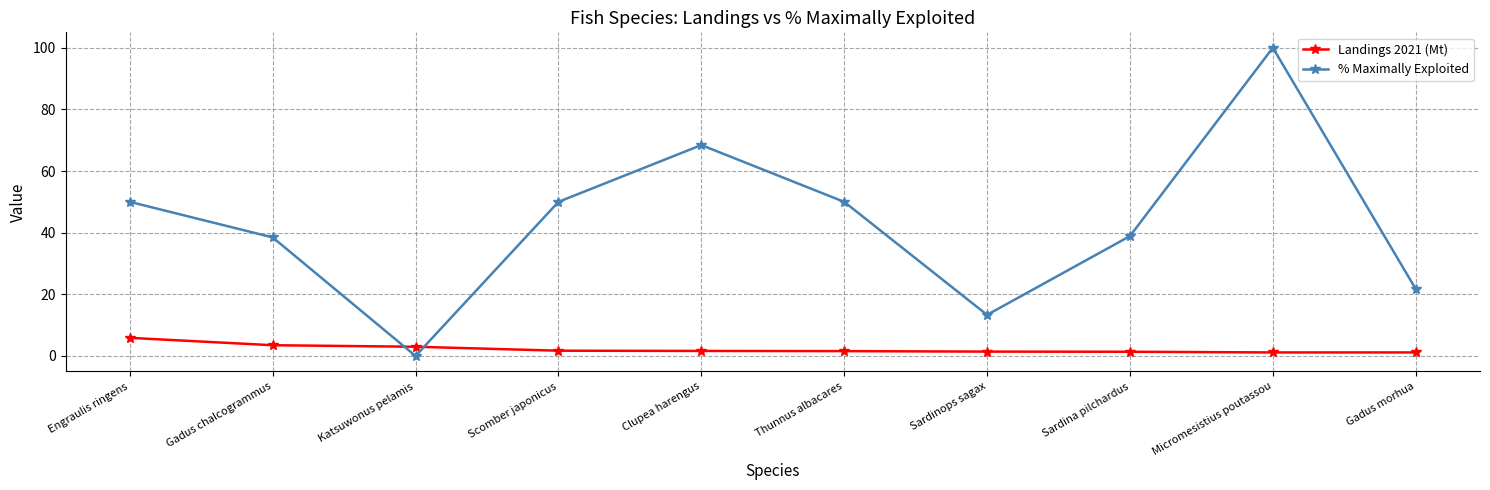

Which series has the largest total across all categories?

% Maximally Exploited